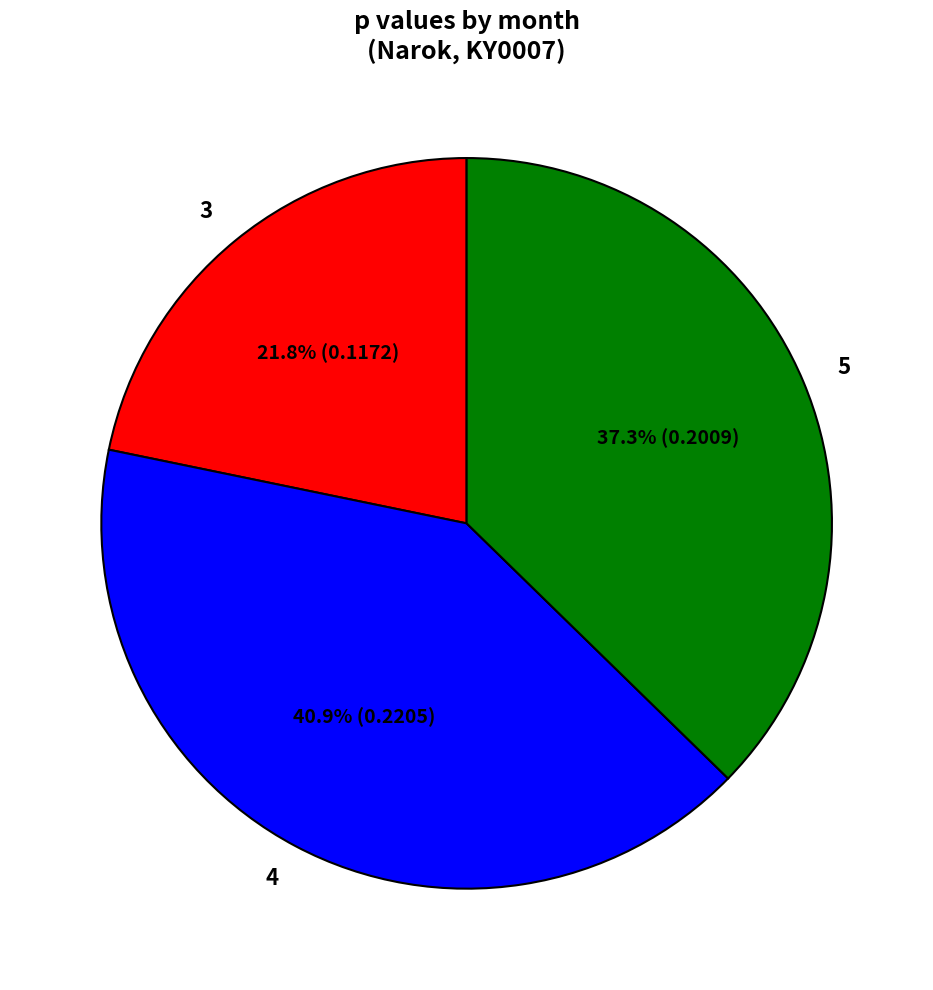

Which category has the biggest portion of the pie?

4